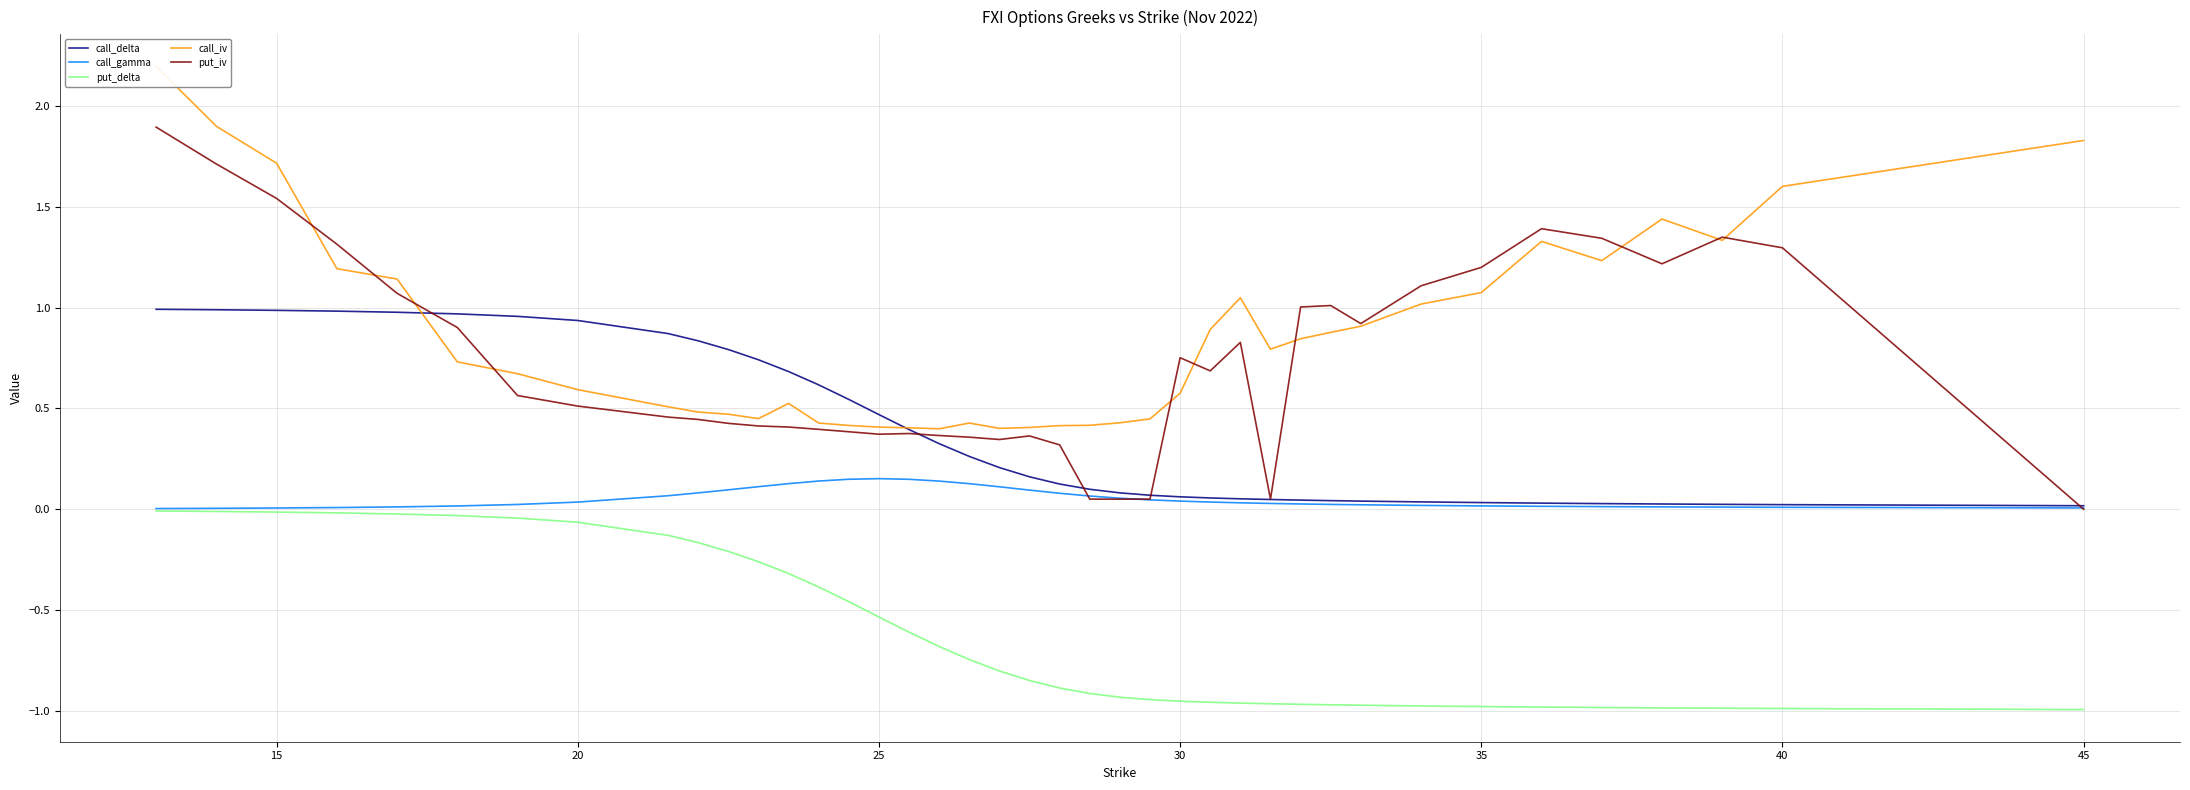

What is the greatest value displayed?

2.2